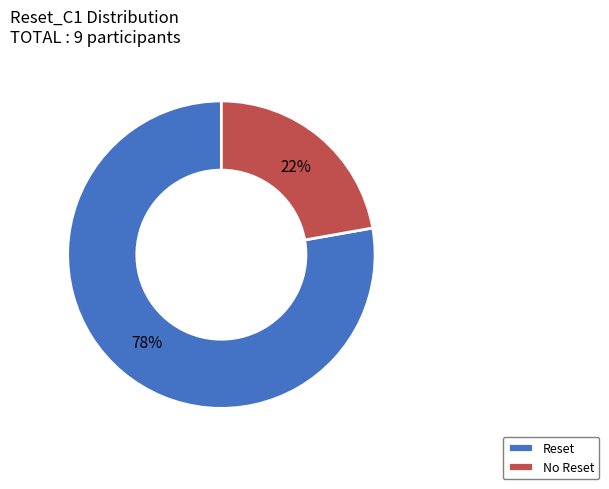

What percentage is the No Reset slice, to the nearest percent?

22%